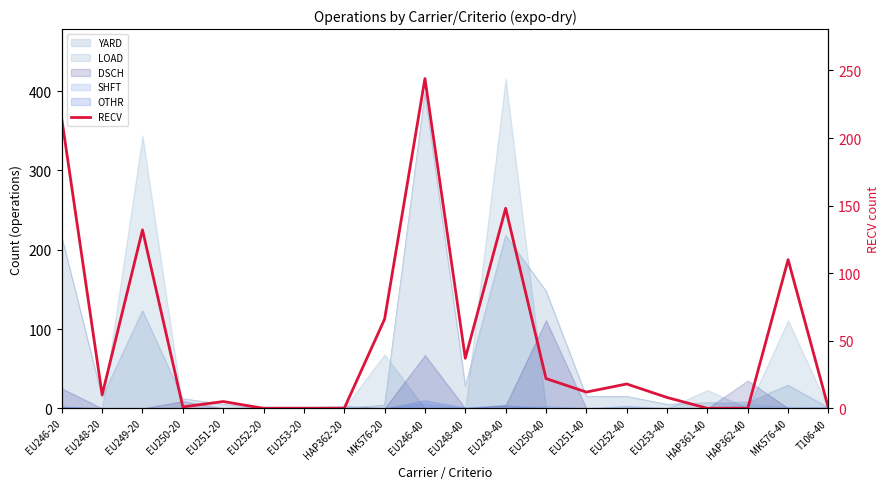

How many points are higher than both their immediate neighbors (excluding endpoints)?

6